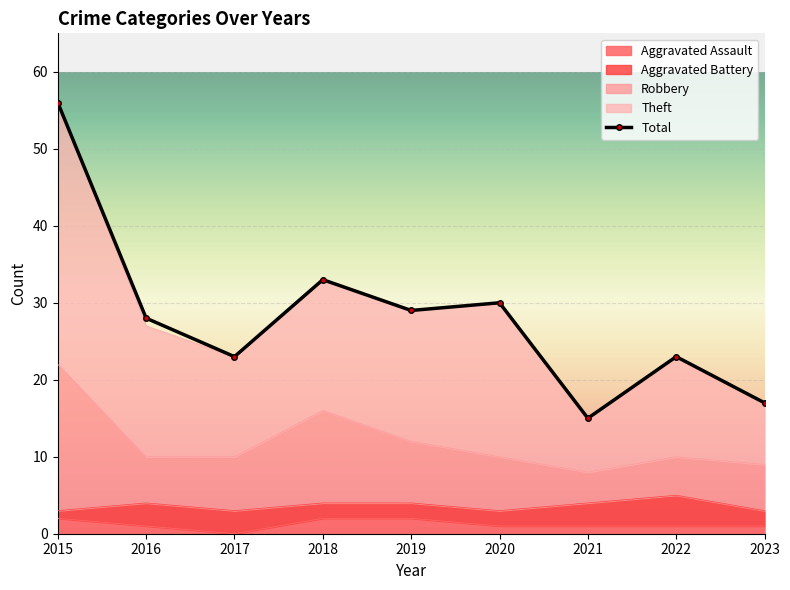

Where does the Total series first go above 27?

2015